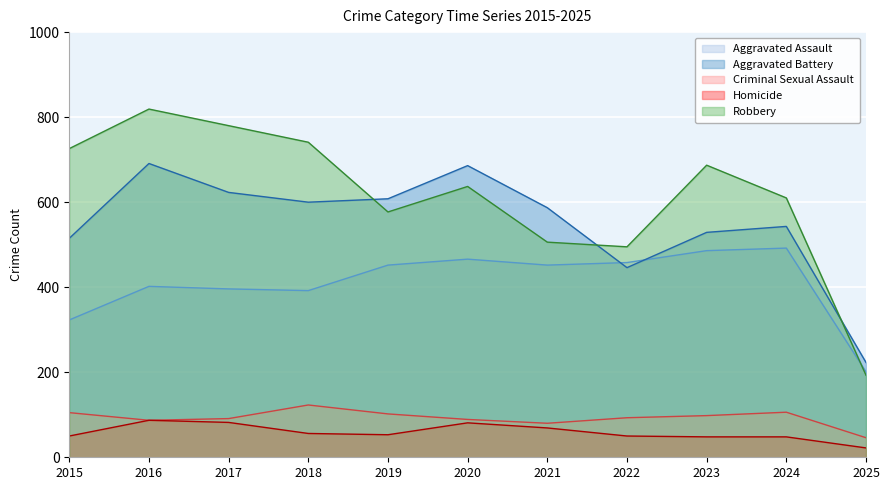

Rank the series by their maximum value, from highest to lowest.

Robbery, Aggravated Battery, Aggravated Assault, Criminal Sexual Assault, Homicide